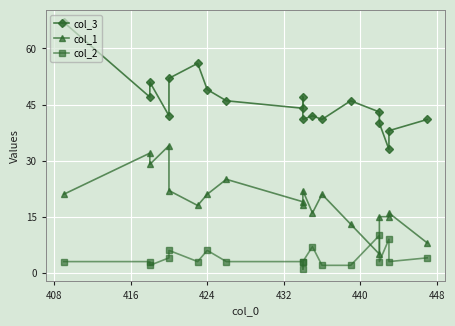

How many intersections are there between col_2 and col_1?

2